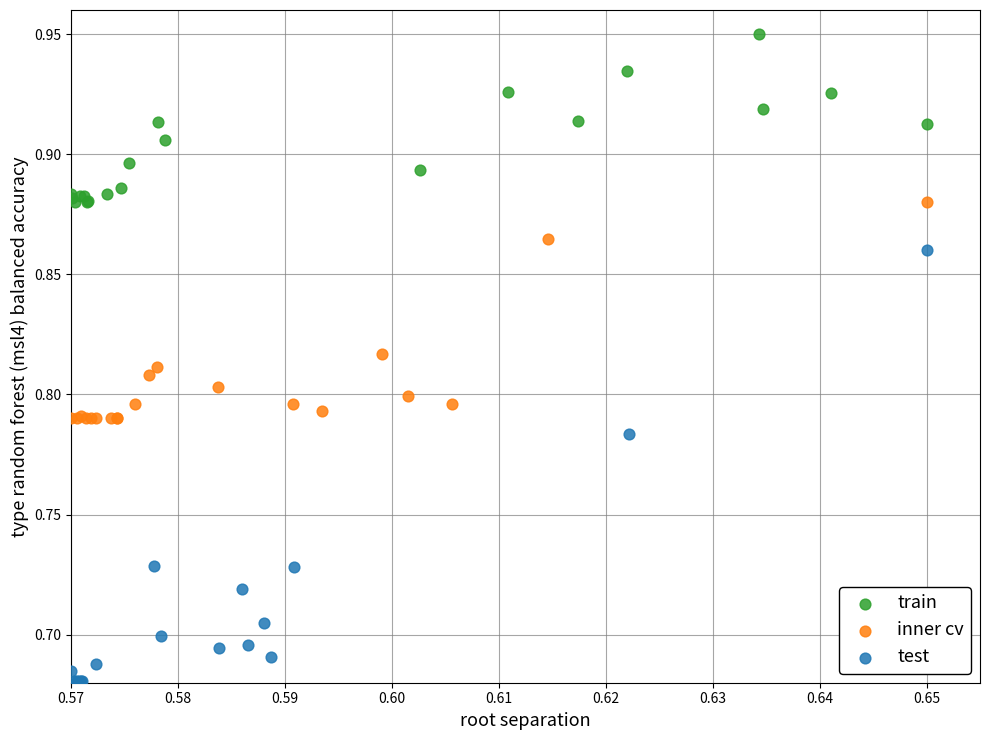

Which series reaches the maximum Y coordinate?

train